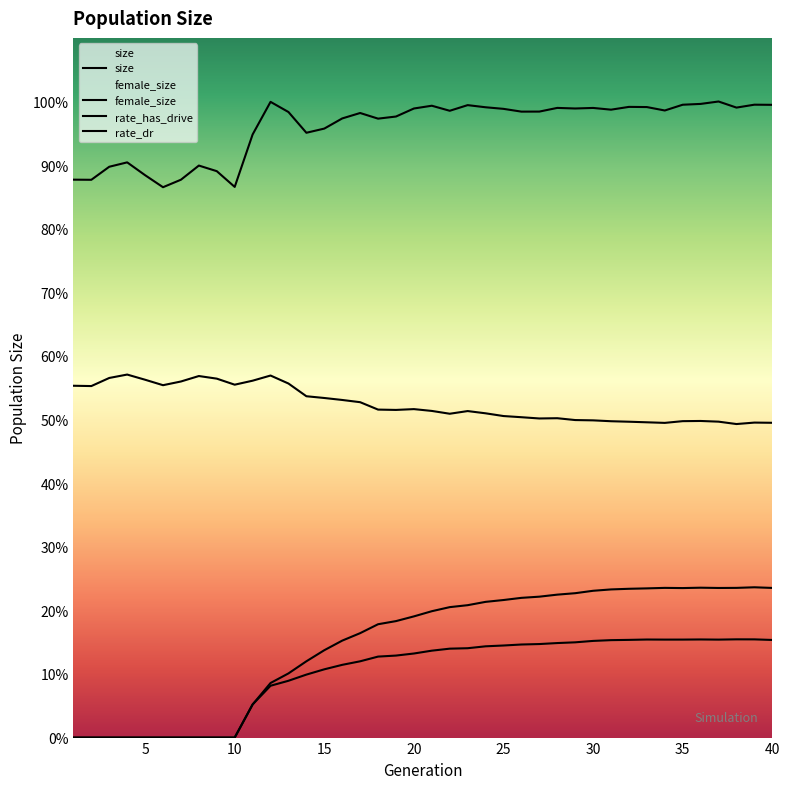

What is the lowest value of the female_size series?

43858.0